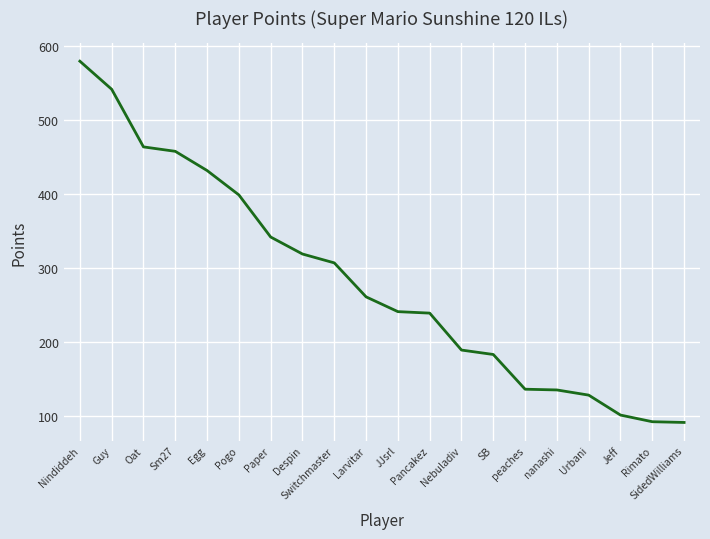

What is the minimum value shown in the chart?

91